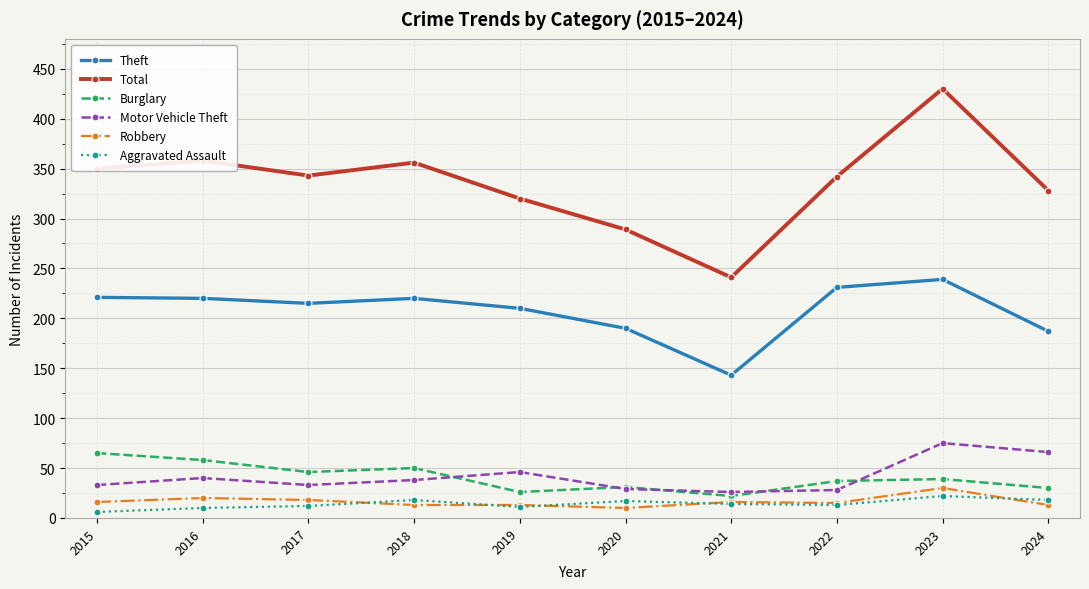

True or false: Total has more than 1 interior local peaks.

True